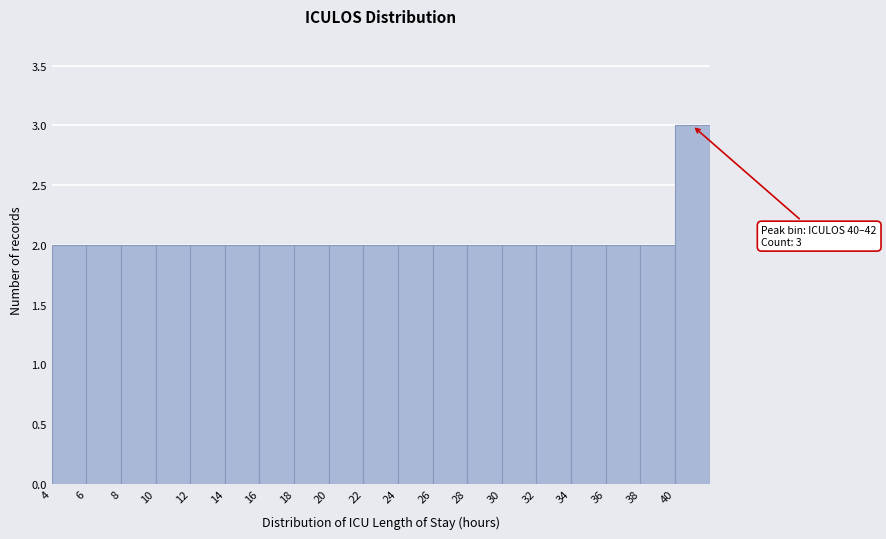

Over which range of the x-axis is the bar tallest?

40 to 42